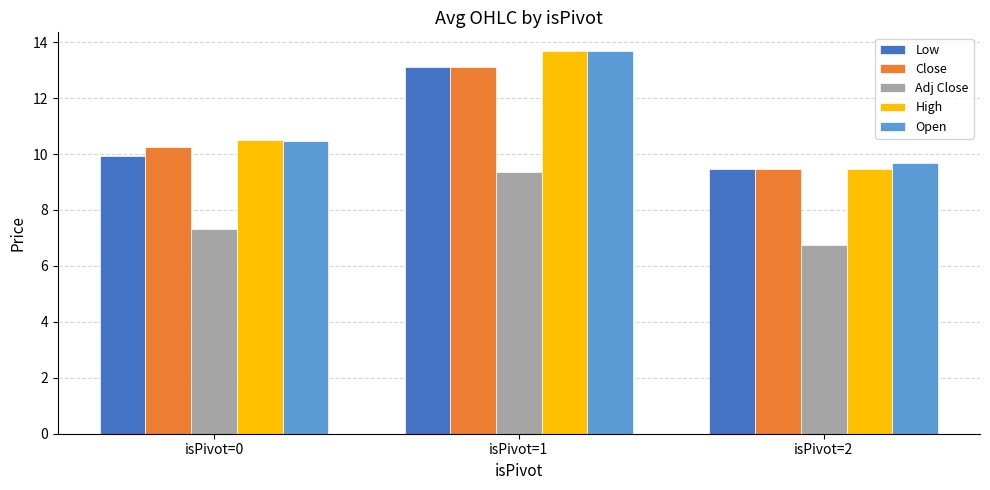

What is the total value across all series at isPivot=2?

44.8